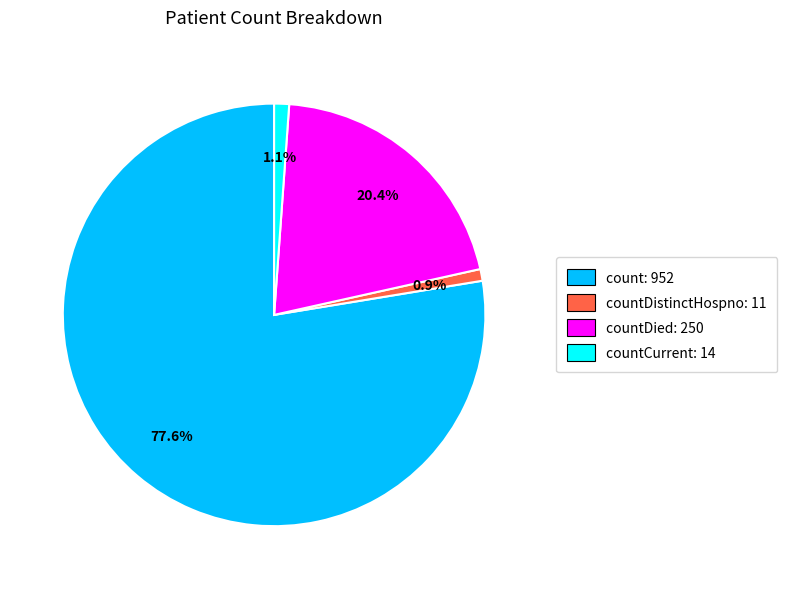

Does any single category account for the majority?

Yes